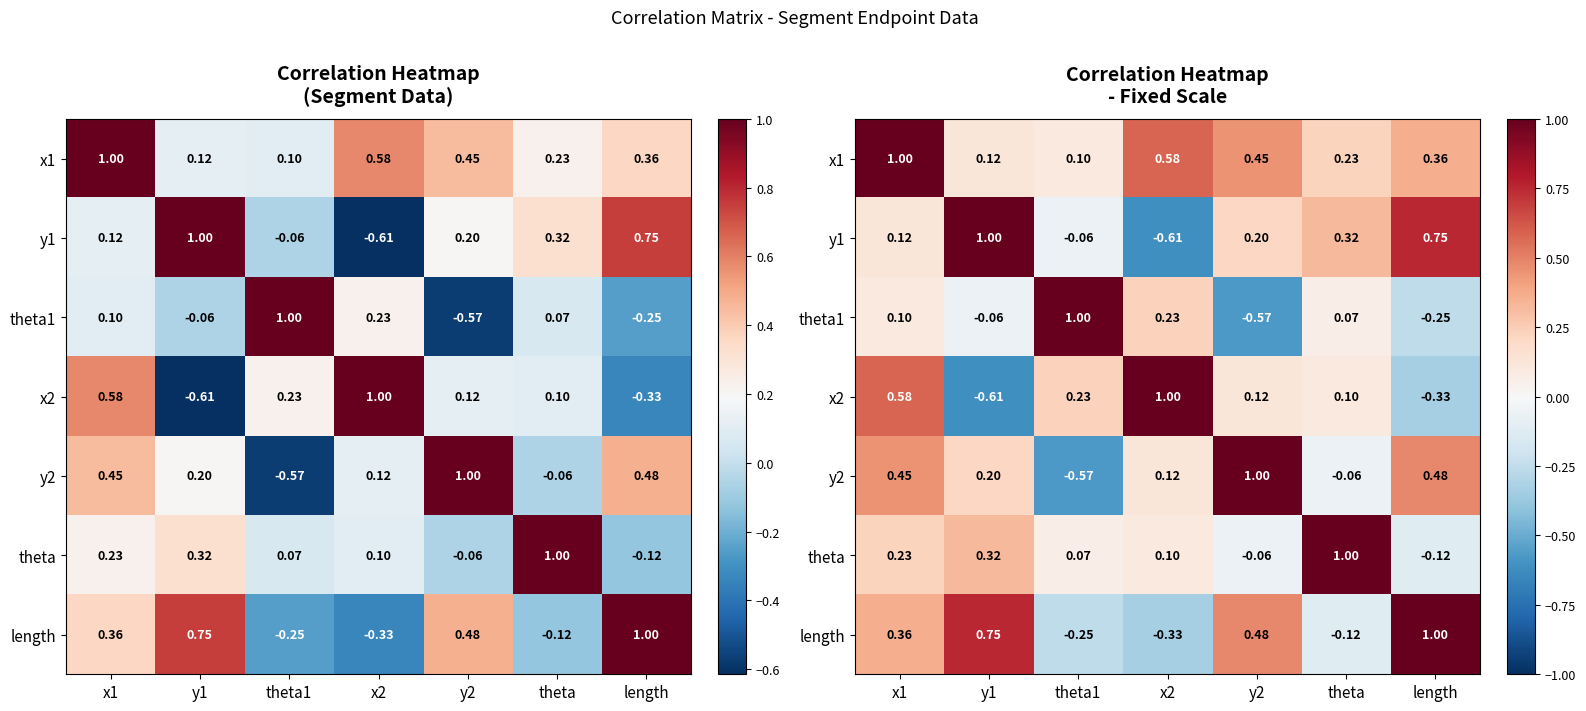

What is the sum of the theta values at length and theta1?

-0.1